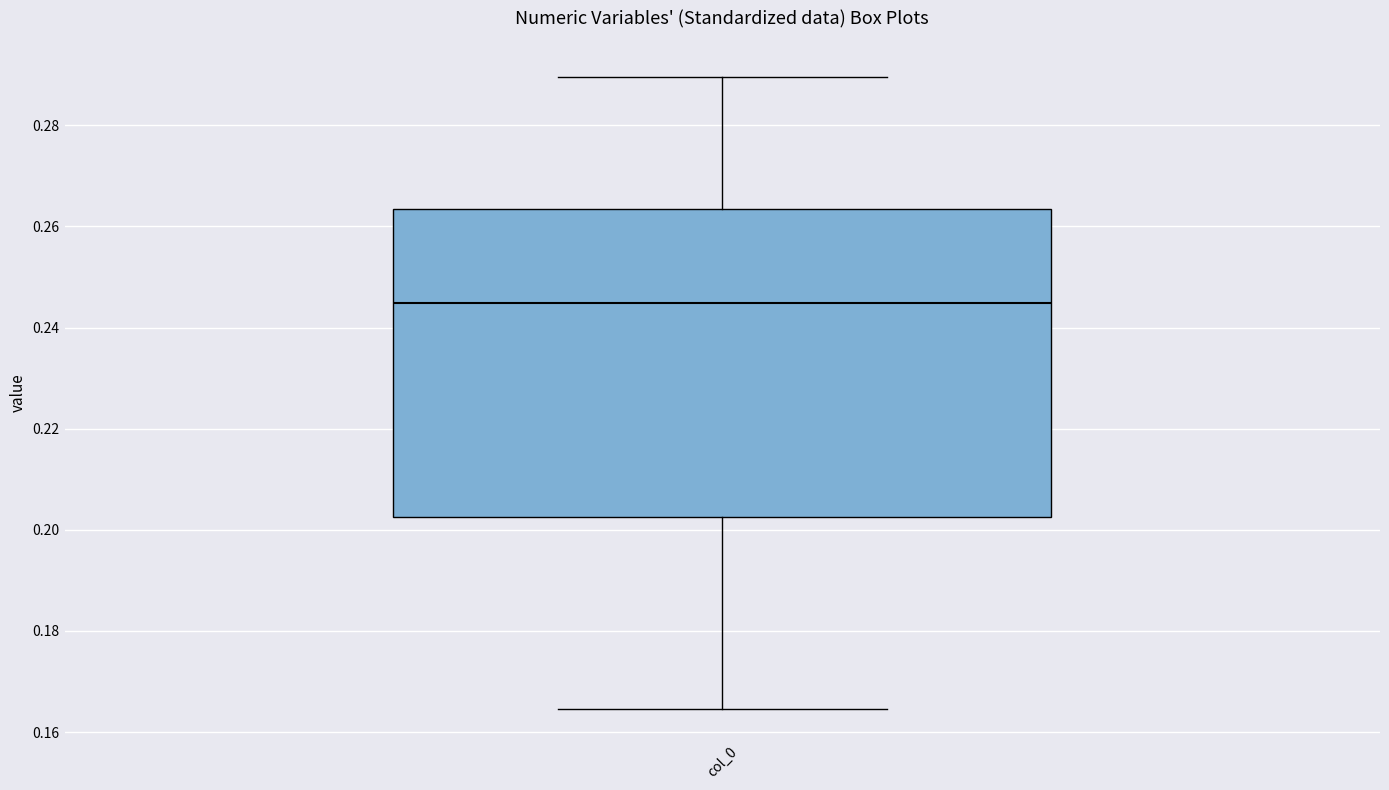

Transcribe this box plot: give where the median line is, the range the box spans, and where the two whiskers end, as read against the y-axis. The values are not printed on the chart, so give them approximately, as read against the axis.

median 0.244, box 0.202 to 0.264, whiskers 0.164 to 0.290